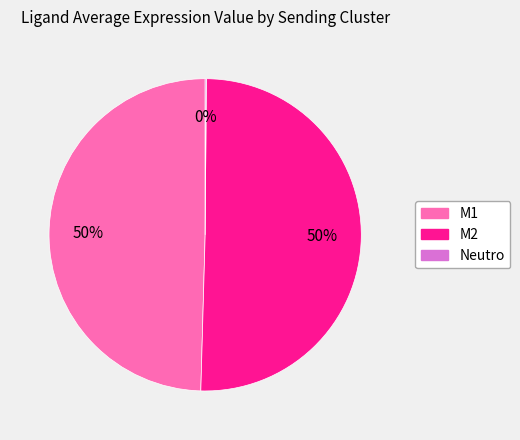

Which category accounts for the majority?

M2